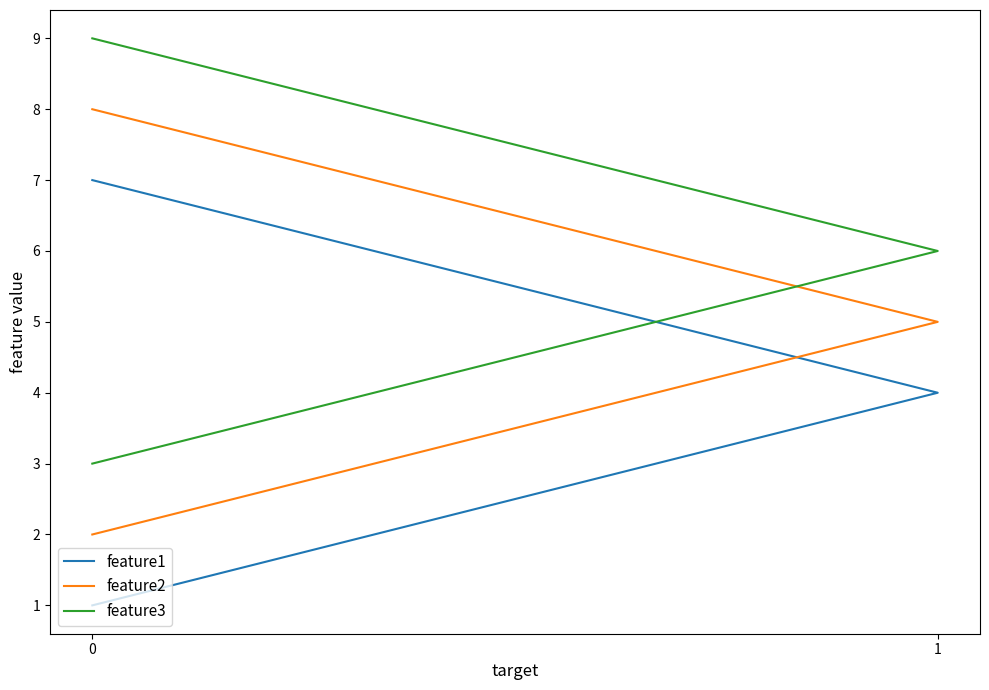

Between 0 and 1, which is larger?

1